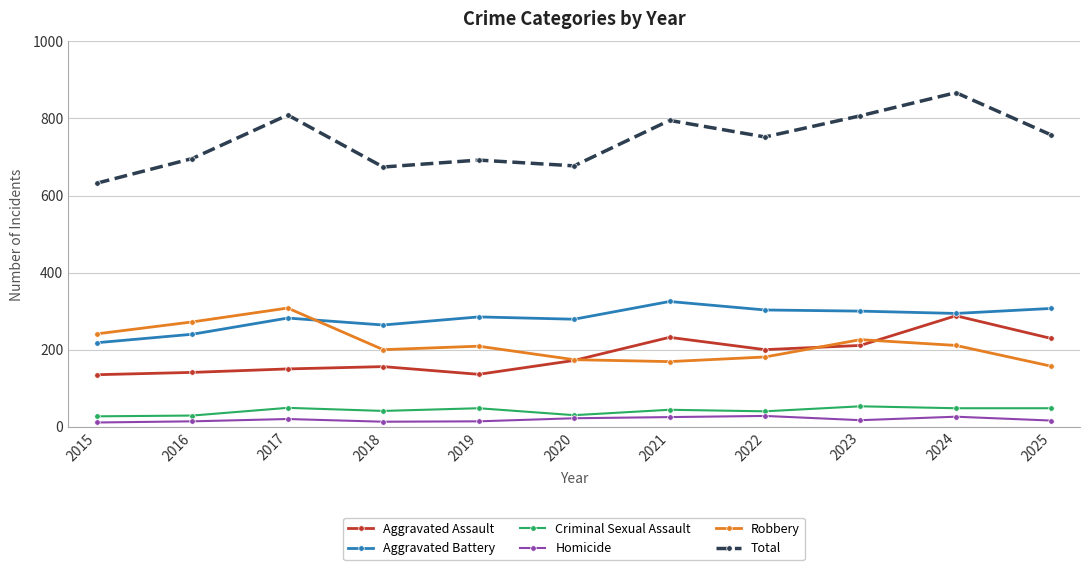

The Aggravated Battery series shows 383 at 2024. True or false?

False